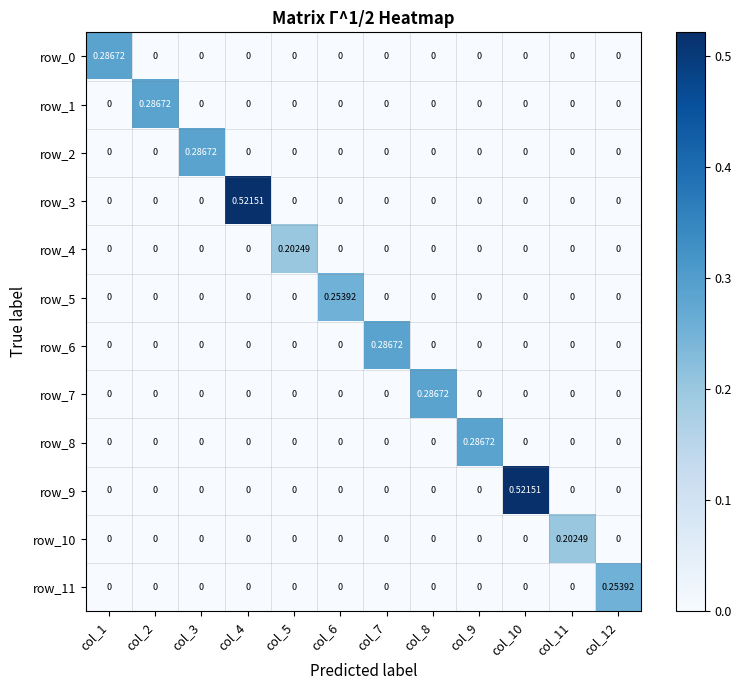

How many positive values does the row_2 series have?

1